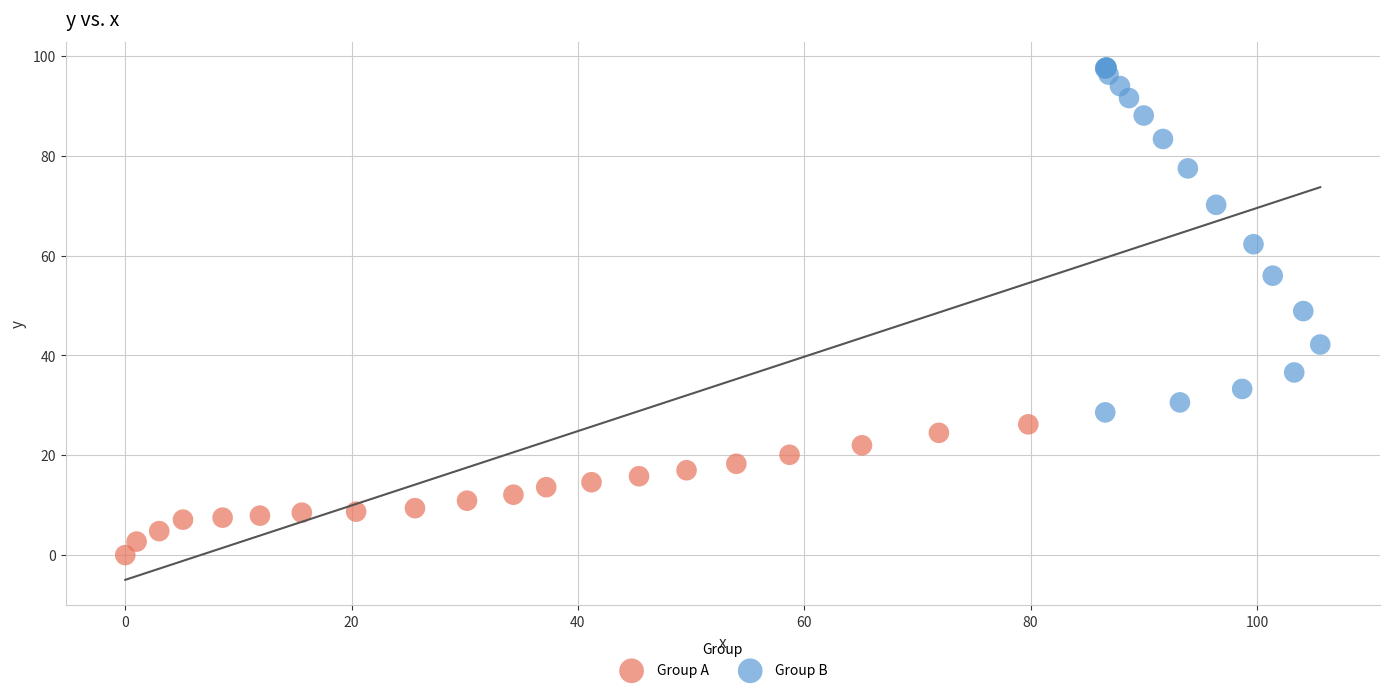

Which series contains the lowest Y value?

Group A